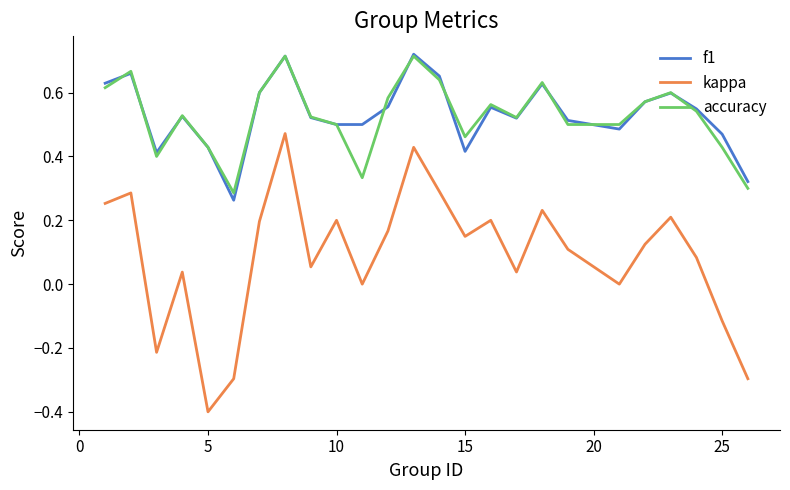

True or false: kappa and accuracy cross at least once.

False